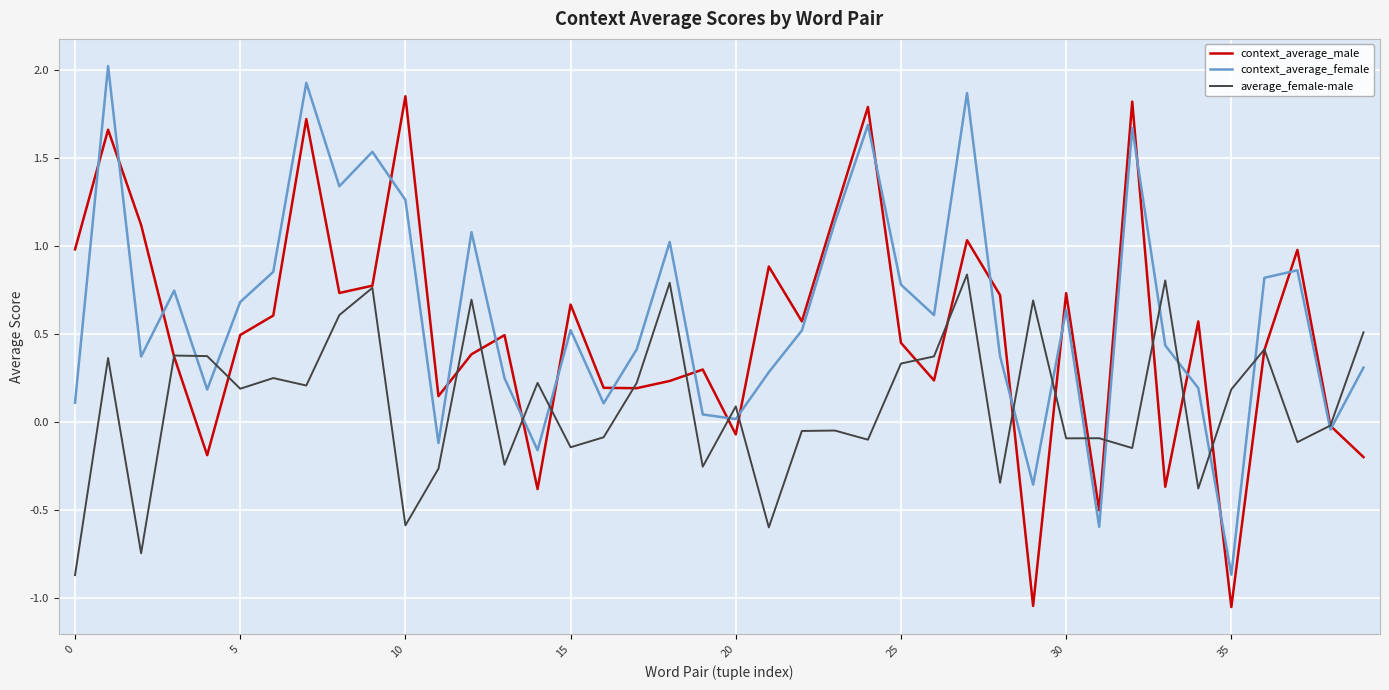

What is the lowest value of the average_female-male series?

-0.9